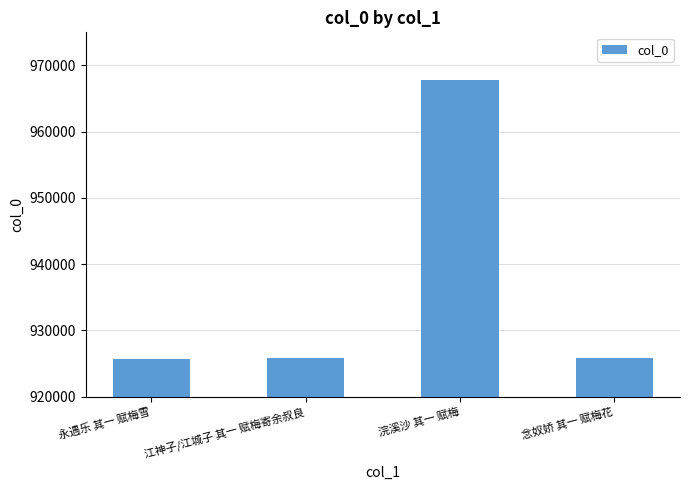

What is the sum of the values at 浣溪沙 其一 赋梅 and 江神子/江城子 其一 赋梅寄余叔良?

1893652